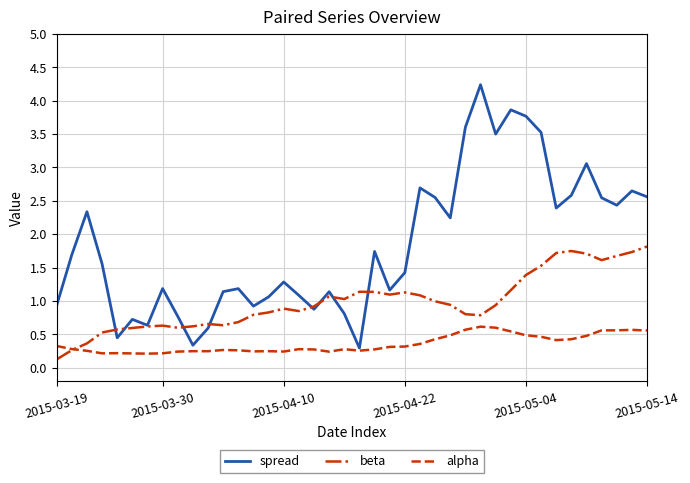

Which series has the largest total across all categories?

spread